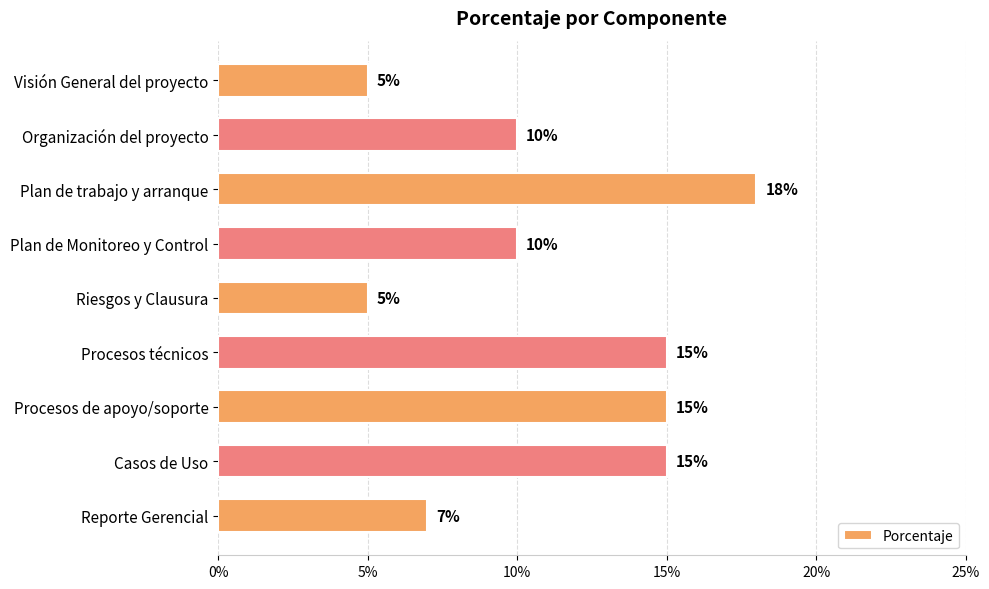

How many series are shown in this chart?

1